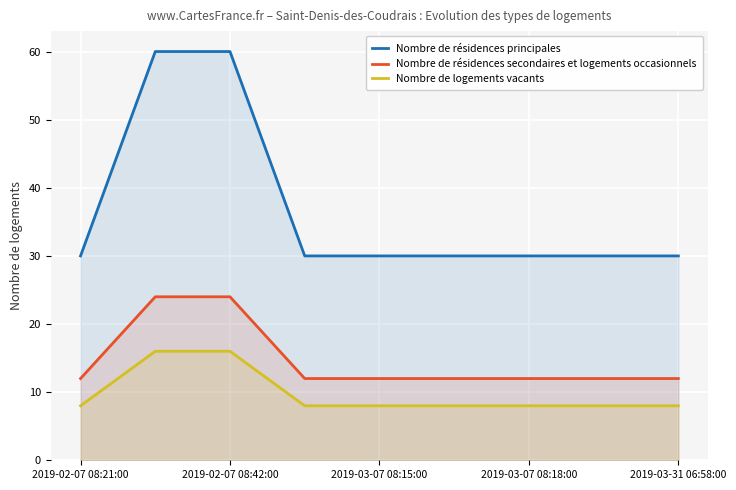

True or false: Nombre de résidences principales and Nombre de résidences secondaires et logements occasionnels cross at least once.

False